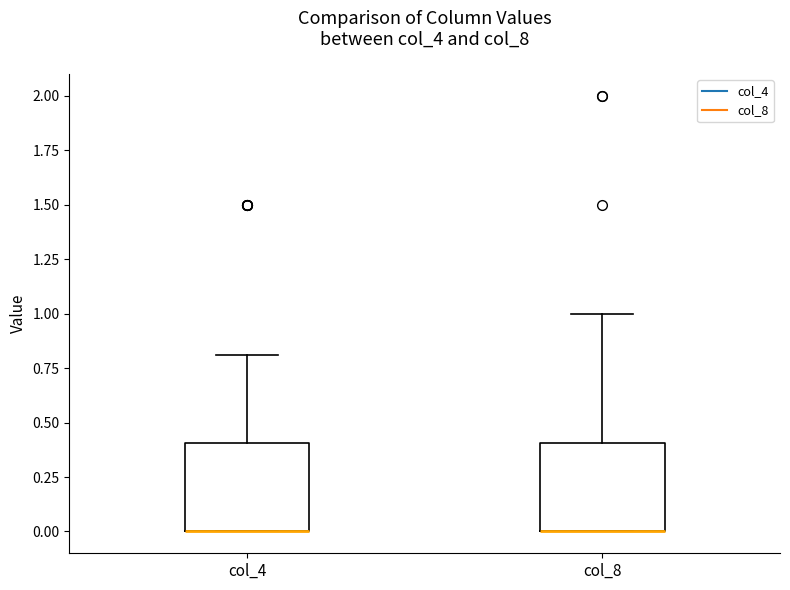

Reading left to right, read every box against the y-axis: the position of its median line, the range the box covers, and the ends of its whiskers. The values are not printed on the chart, so give them approximately, as read against the axis.

col_4: median 0.0 (drawn on the box's lower edge), box 0.0 to 0.4, whiskers 0.0 to 0.8
col_8: median 0.0 (drawn on the box's lower edge), box 0.0 to 0.4, whiskers 0.0 to 1.0